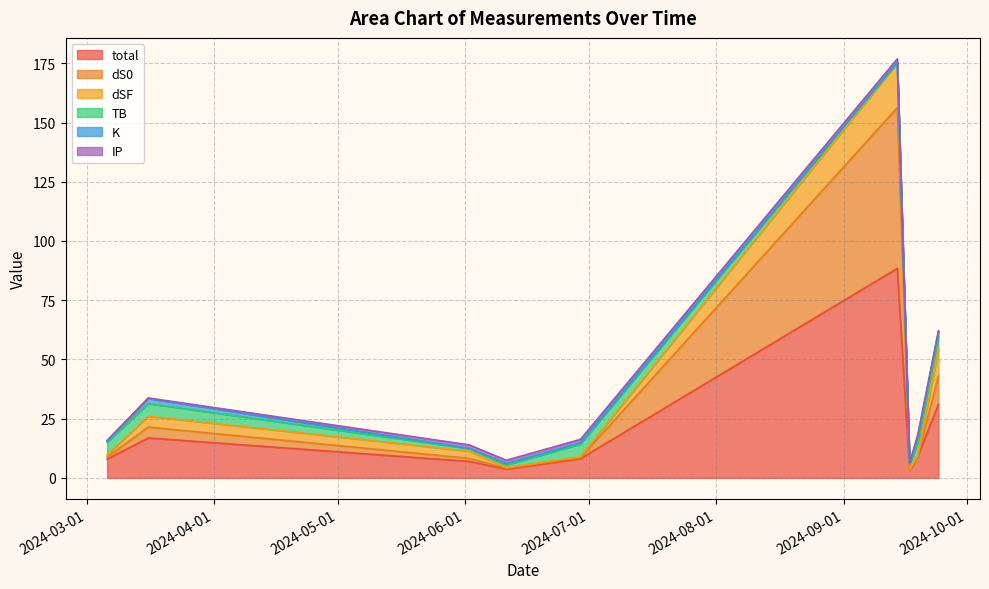

What is the lowest value of the TB series?

0.2